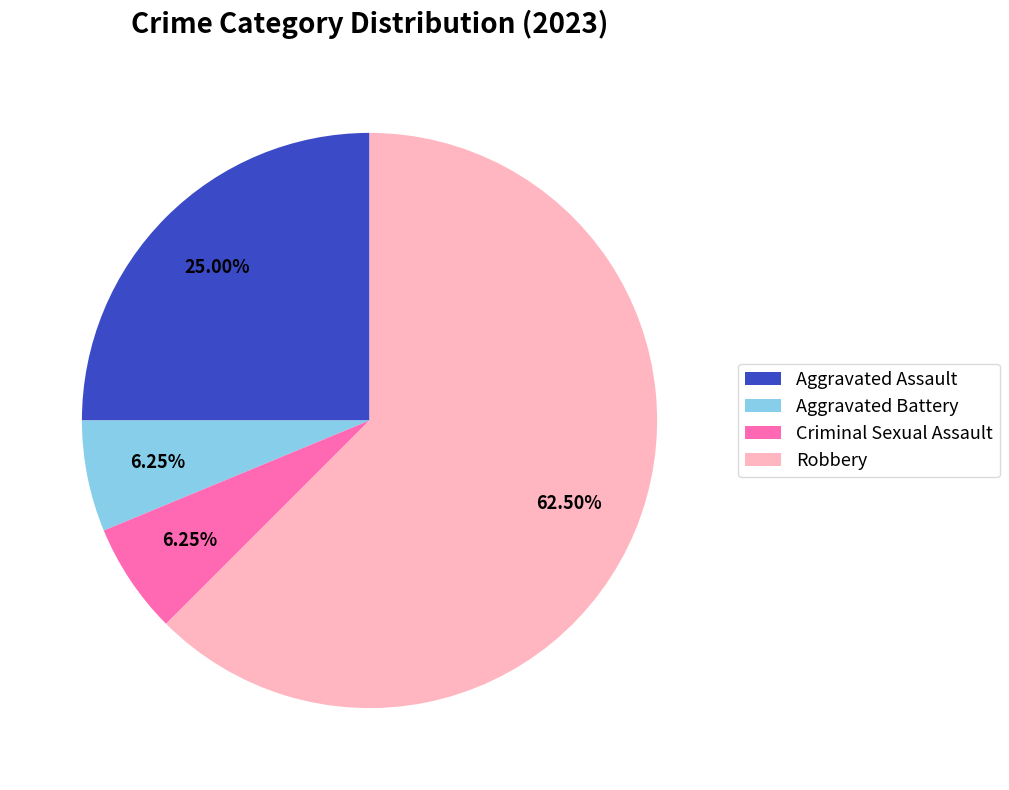

Is Aggravated Assault the majority of the pie?

No